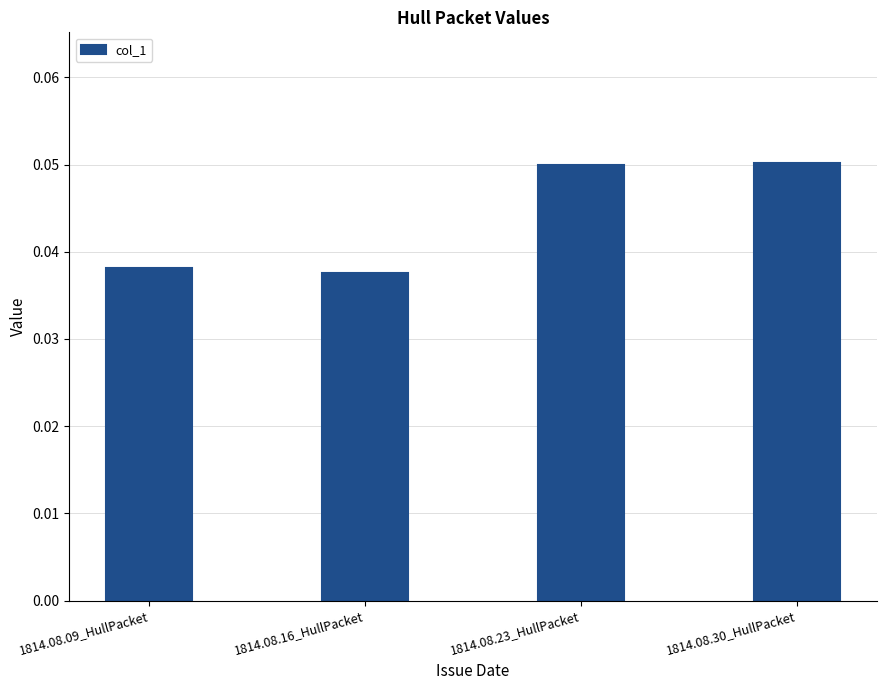

What is the label of the 1st bar from the right?

1814.08.30_HullPacket